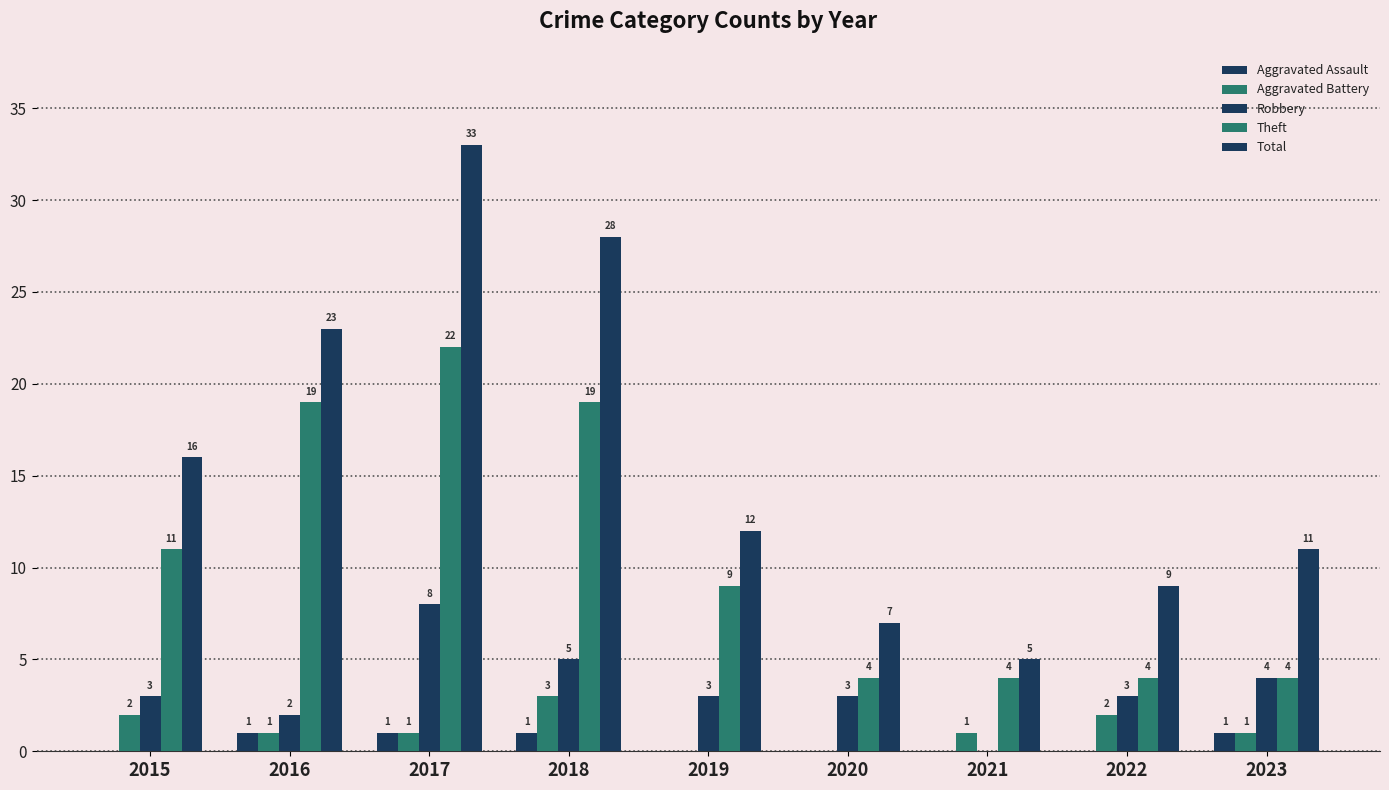

Which category has the lowest value in the Theft series?

2020